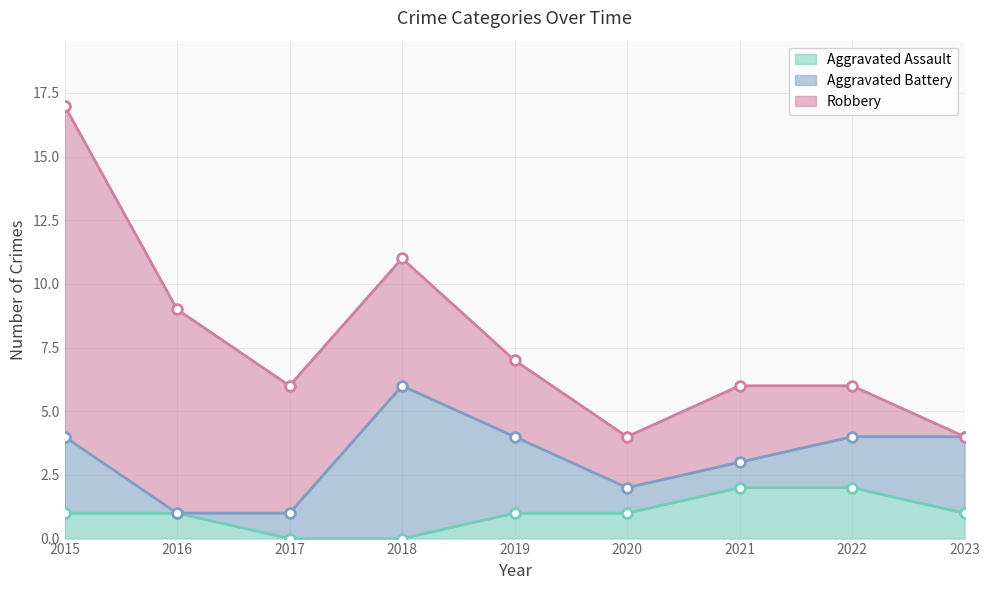

Reading left to right, transcribe all the data shown in this chart.

Aggravated Assault: 2015=1	2016=1	2017=0	2018=0	2019=1	2020=1	2021=2	2022=2	2023=1
Aggravated Battery: 2015=3	2016=0	2017=1	2018=6	2019=3	2020=1	2021=1	2022=2	2023=3
Robbery: 2015=13	2016=8	2017=5	2018=5	2019=3	2020=2	2021=3	2022=2	2023=0